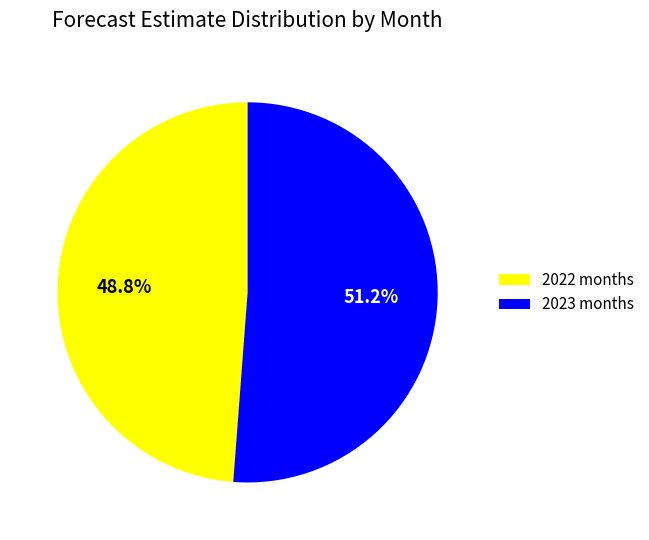

How many segments does this pie chart have?

2